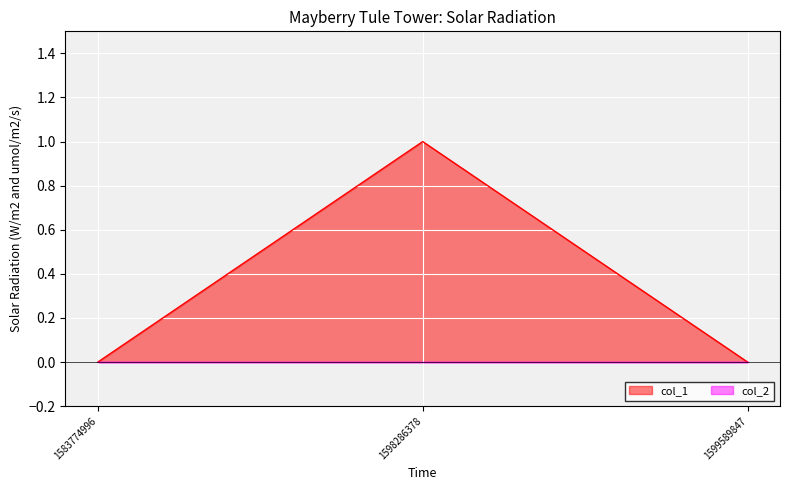

What is the greatest value displayed?

1